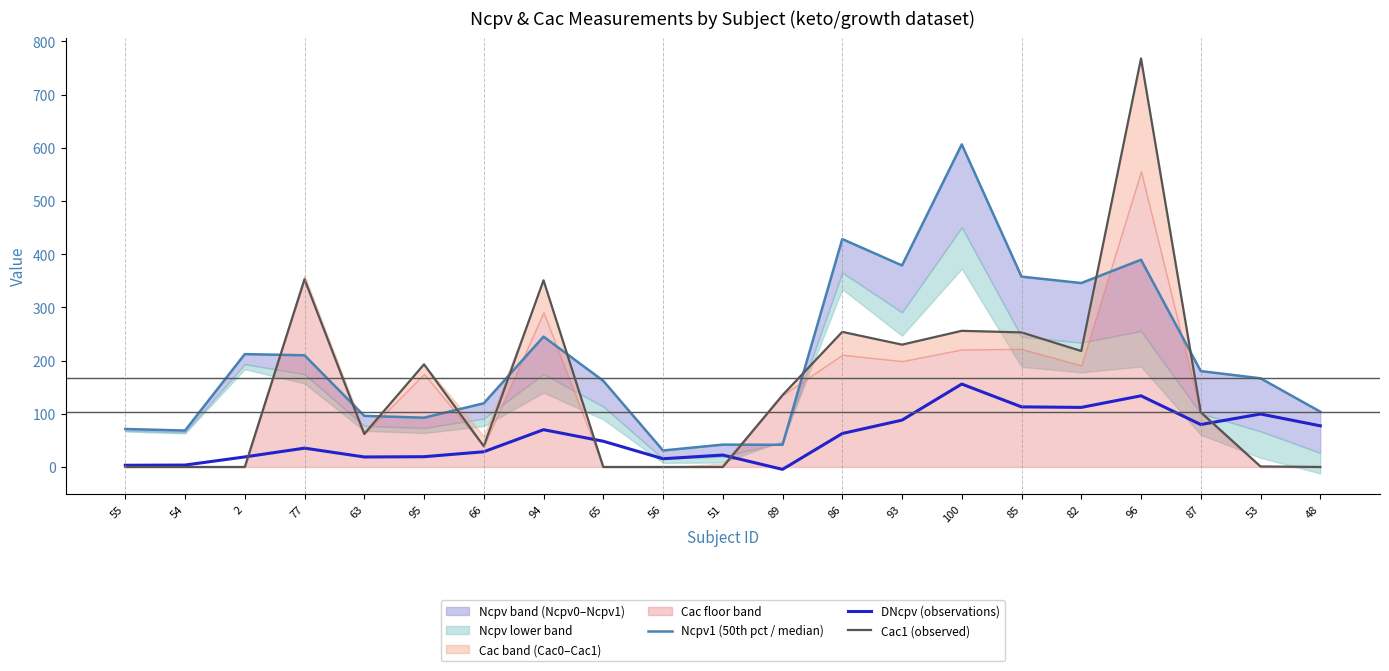

At which label is Cac1 (observed) closest to 384?

77